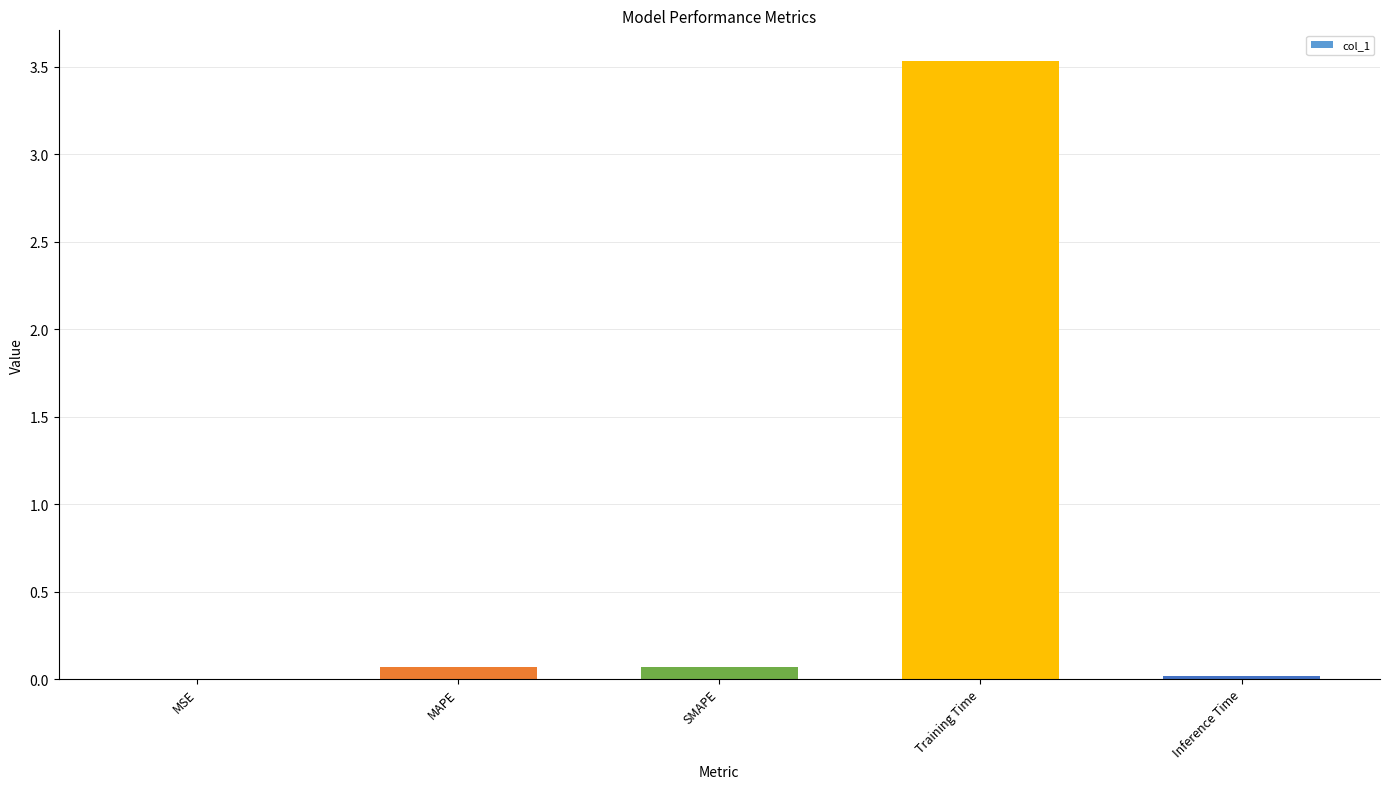

What is the average value?

0.7